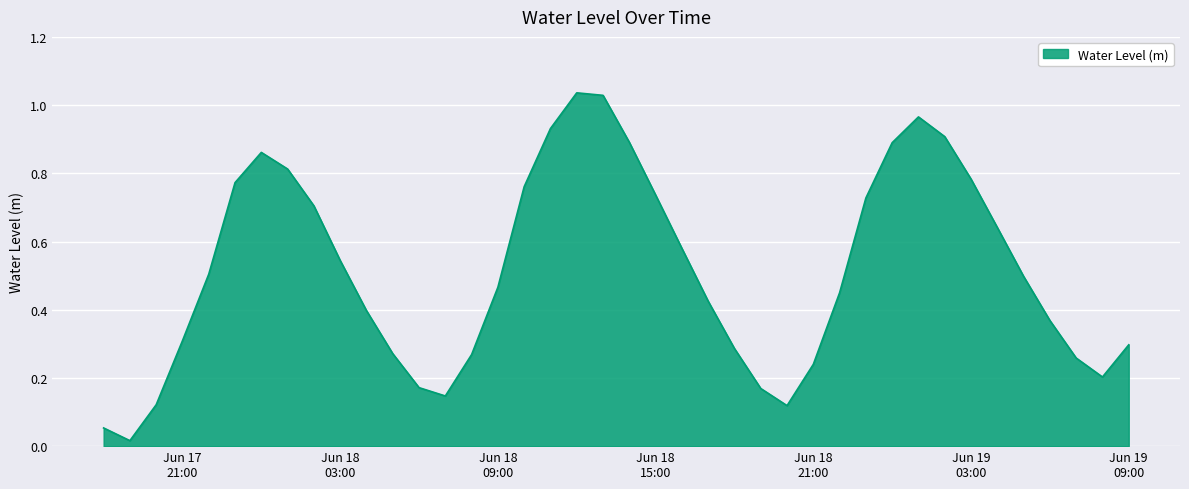

What is the label of the 7th point from the left?

2025-06-18 00:00:00